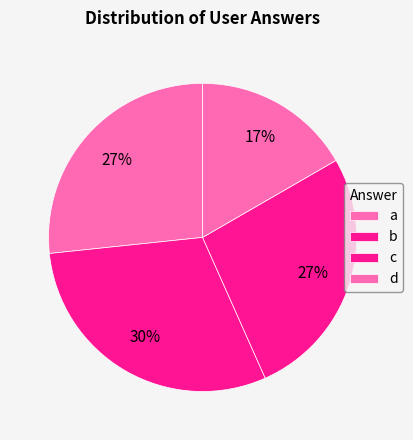

What is the ratio of the value at d to the value at b?

0.6